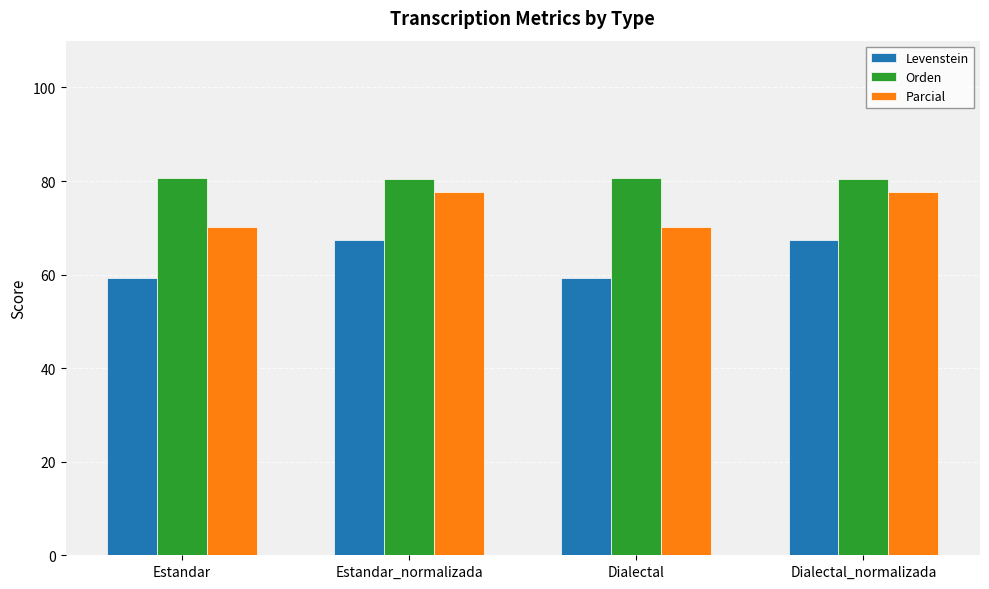

What is the maximum value for Parcial?

77.7